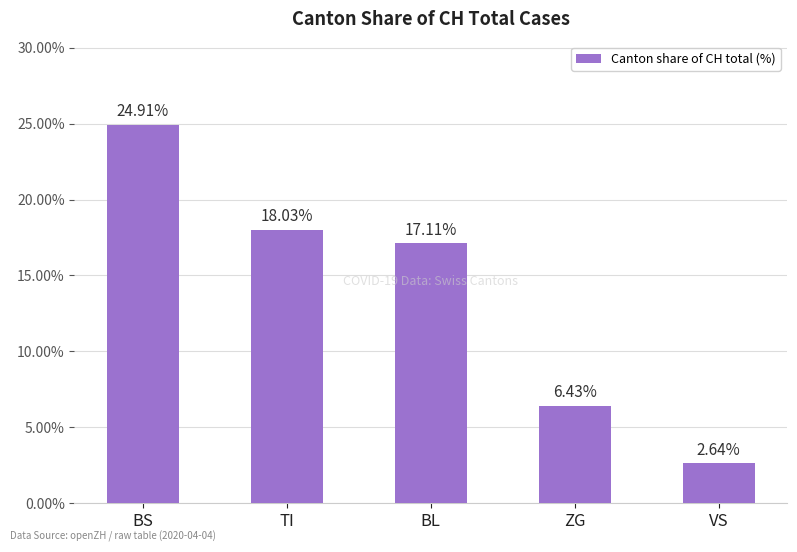

At which category does the chart reach its minimum across all series?

VS